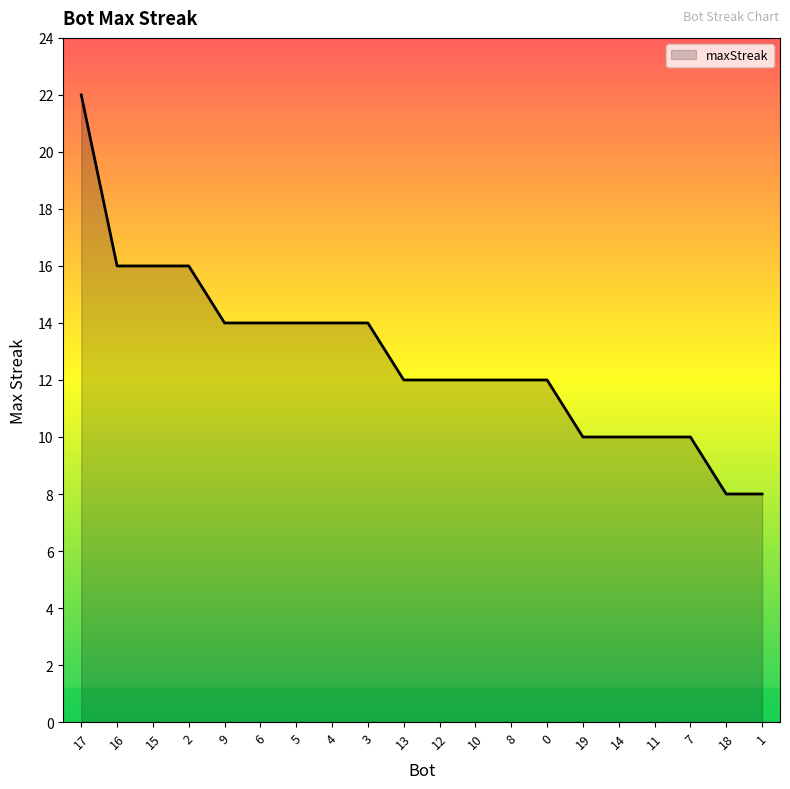

What is the sum of the values at 16 and 8?

28